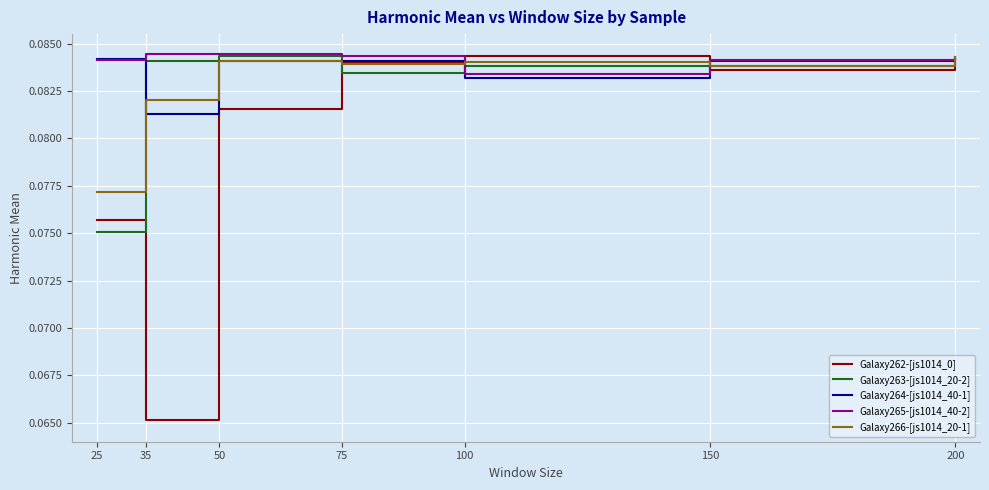

True or false: Galaxy266-[js1014_20-1] has a value of 0.0 at 150.

False